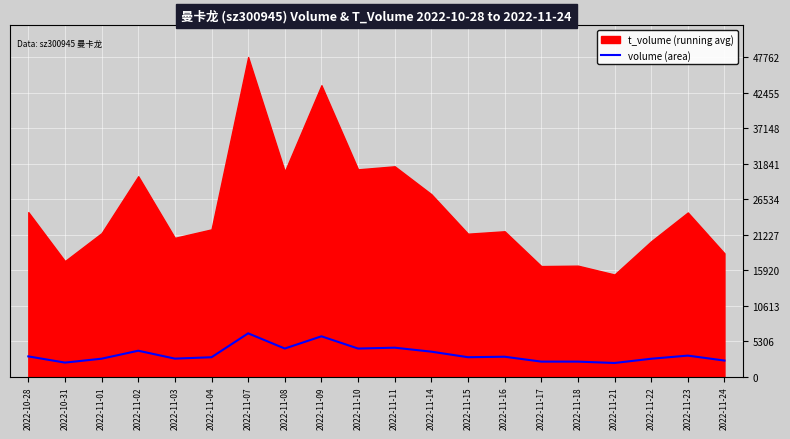

How many lines are shown in the chart?

1